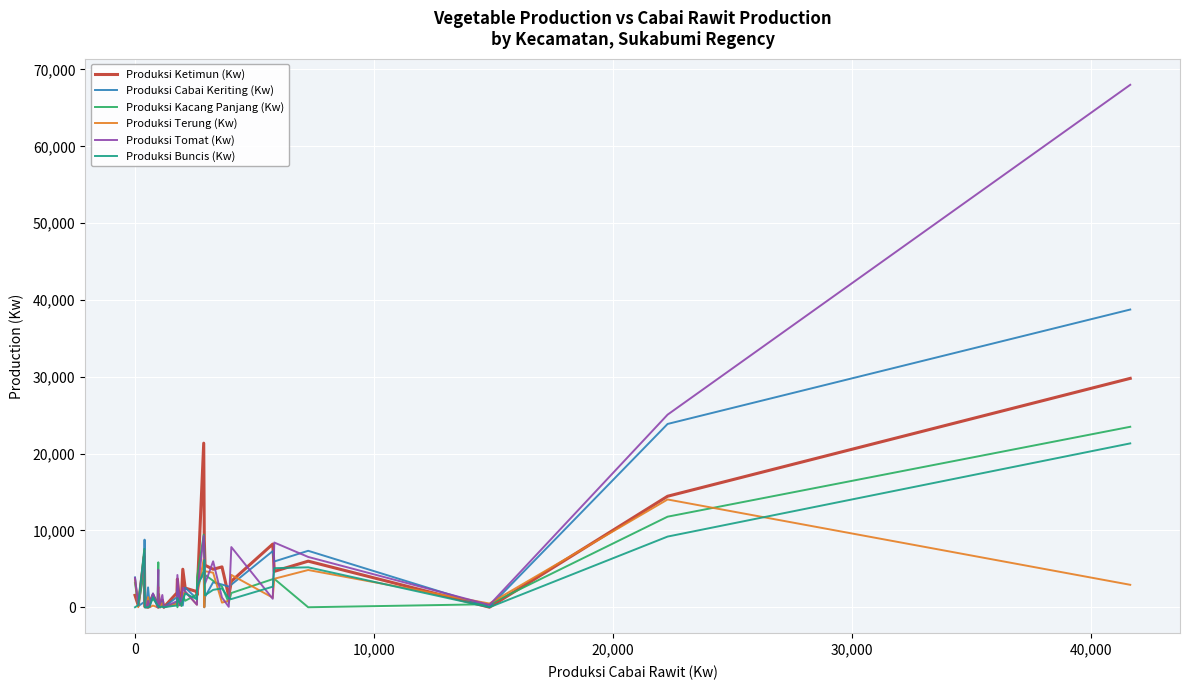

Which series has the largest range (max minus min)?

Produksi Tomat (Kw)